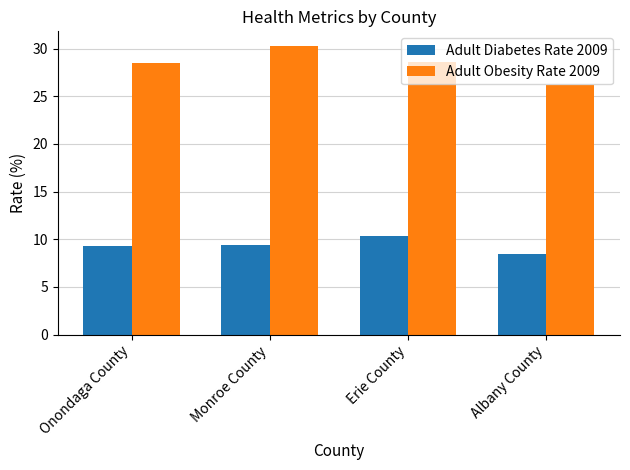

How many bars are there in total?

8